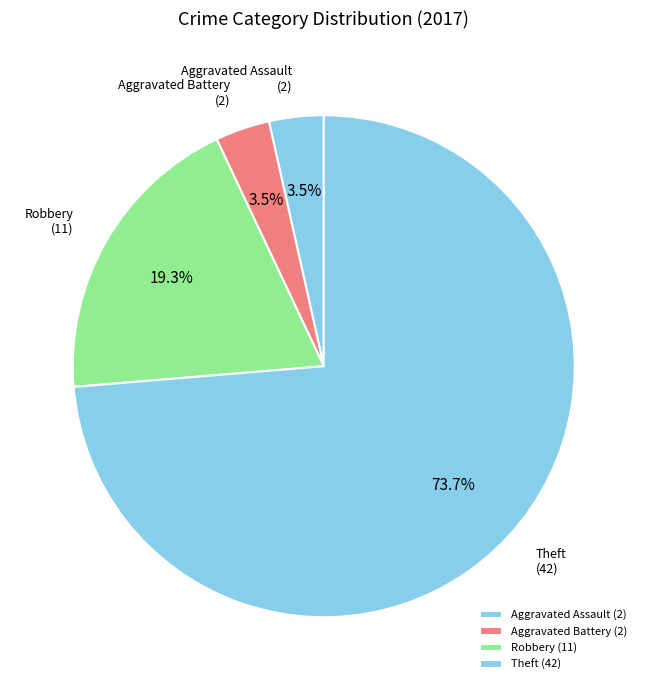

True or false: Theft accounts for 74% of the total.

True